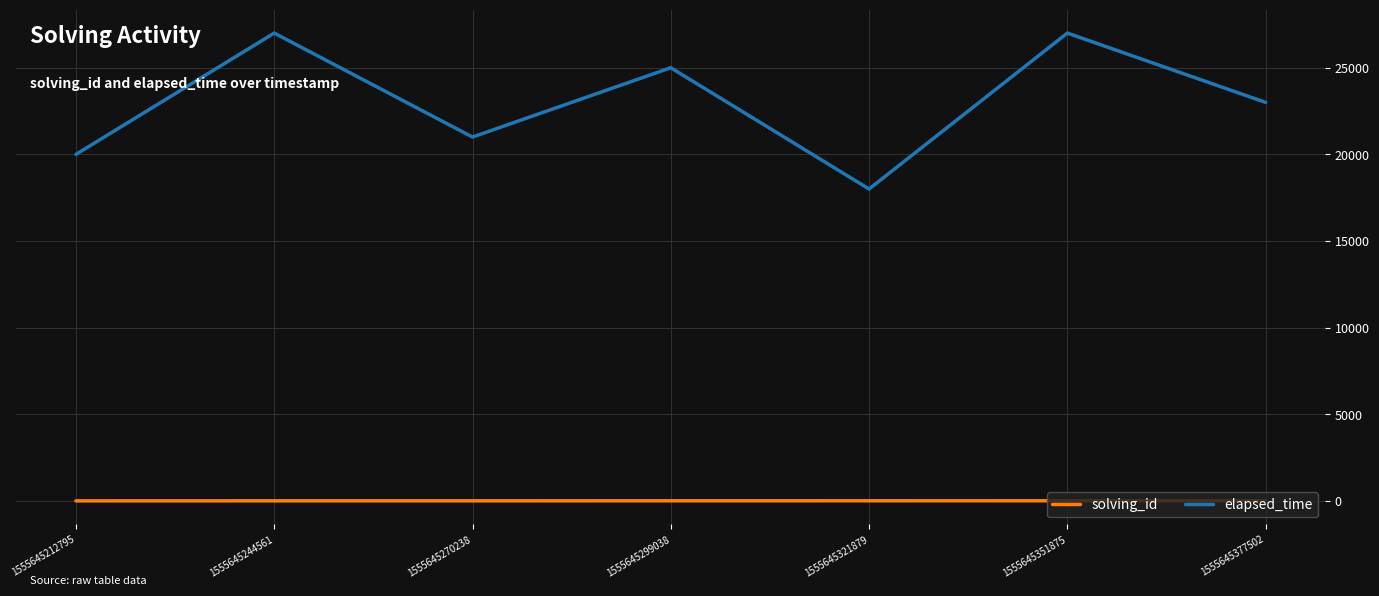

Which series has the largest range (max minus min)?

elapsed_time